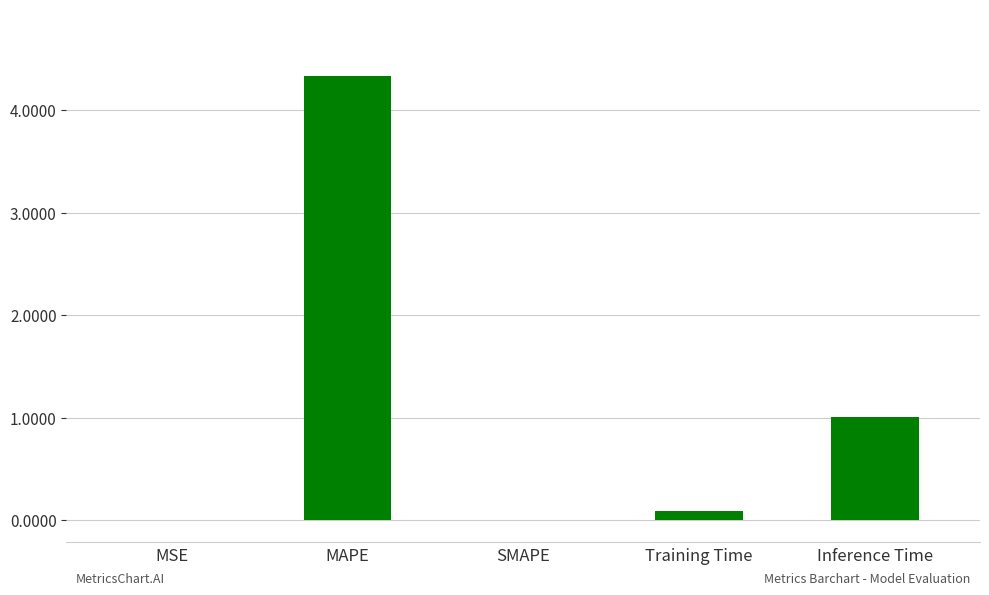

Which has a higher value, MSE or MAPE?

MAPE